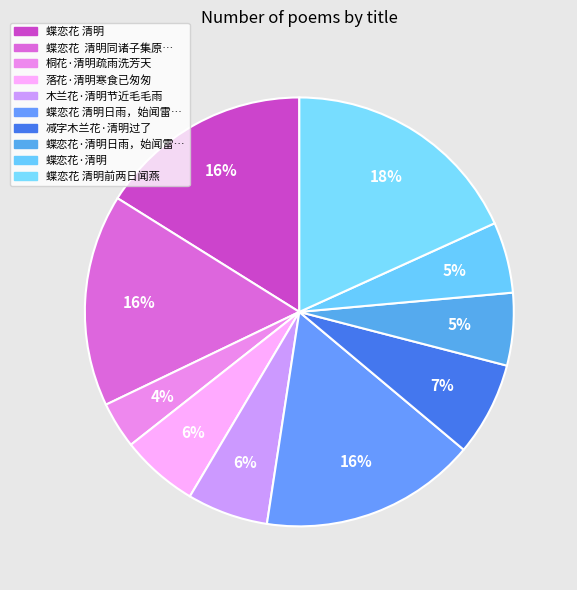

How many segments does this pie chart have?

10